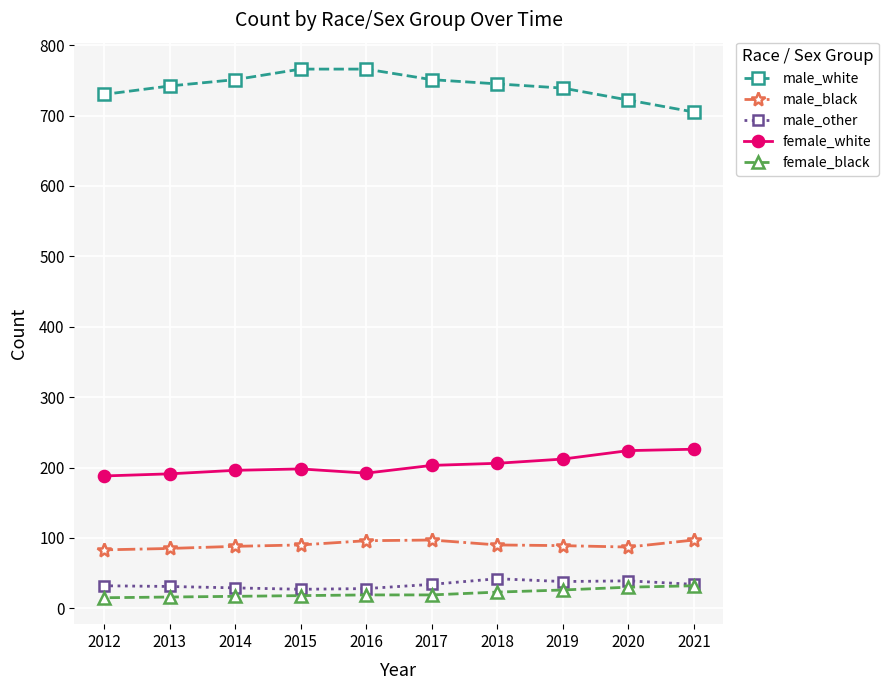

True or false: female_white and male_white cross at least once.

False